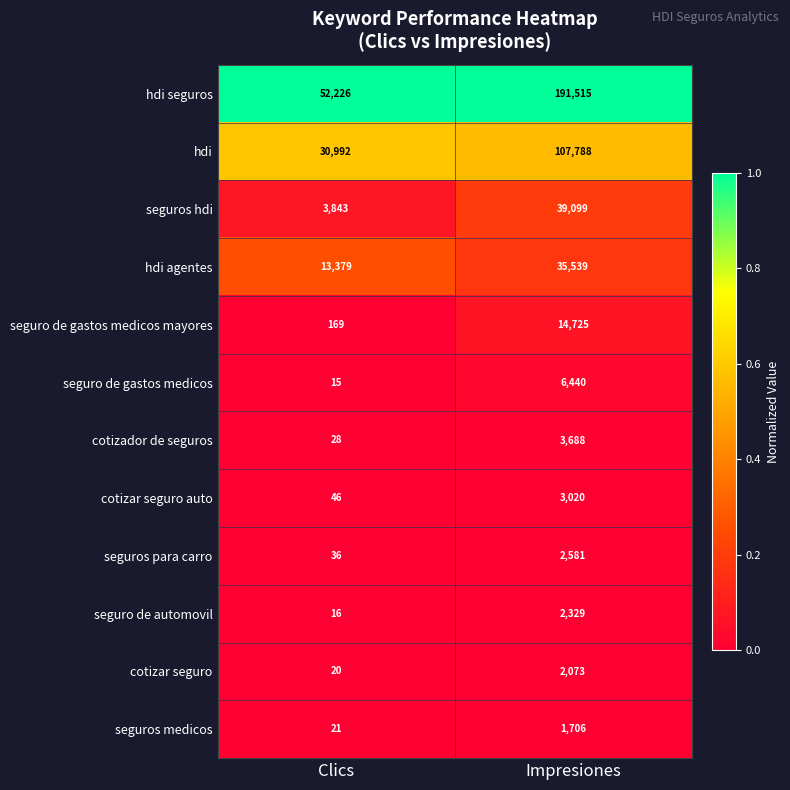

Is the value of seguros medicos at Clics greater than the value of seguros para carro at Impresiones?

No